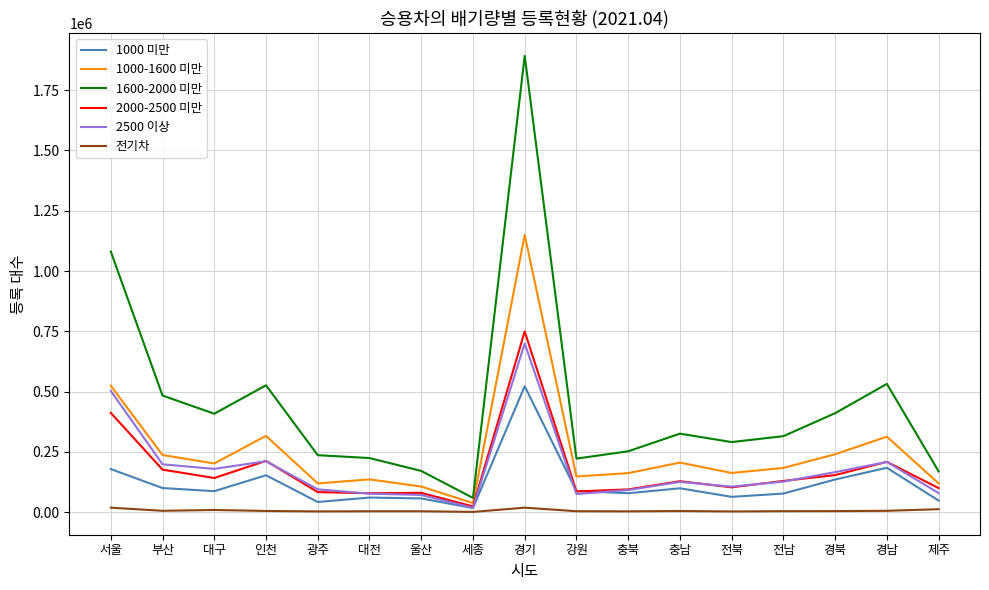

At which category does 2000-2500 미만 reach its first local valley?

대구